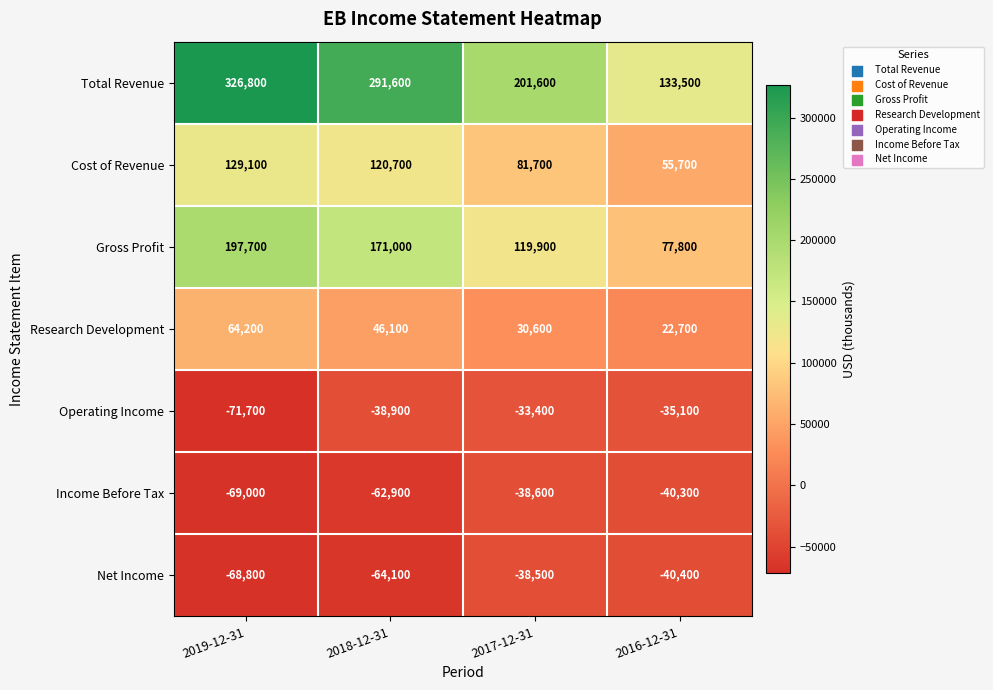

What is the difference between the highest and lowest values at 2019-12-31?

398500